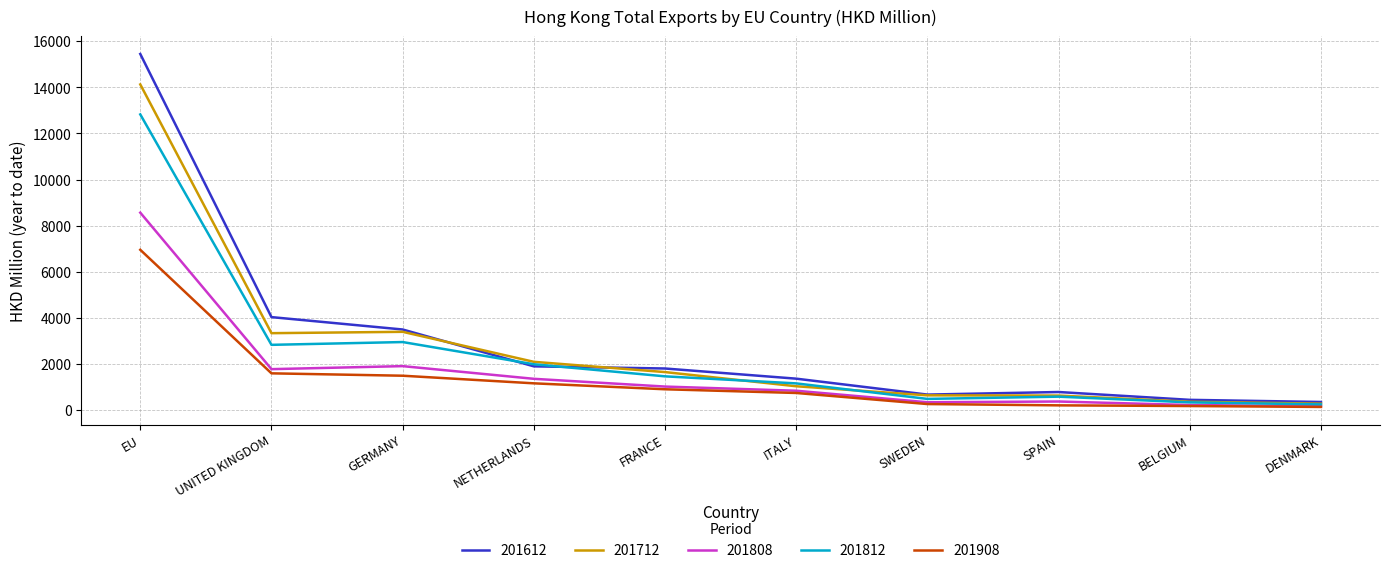

The value of 201612 at SWEDEN is 674.7. True or false?

True